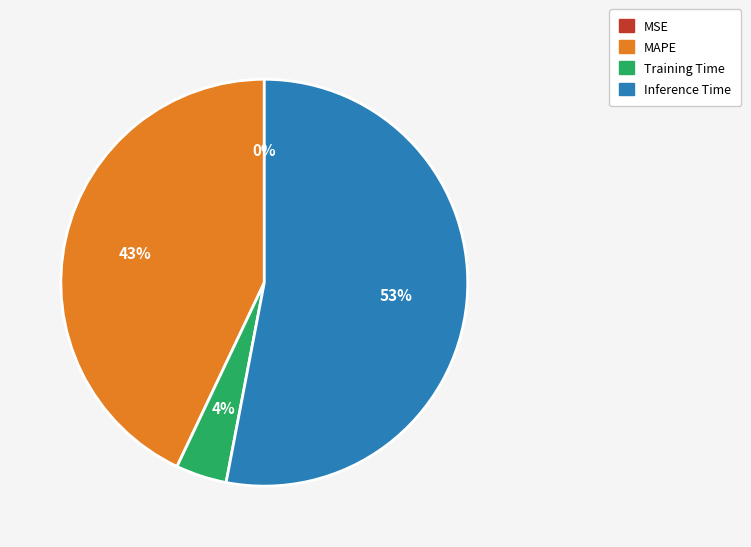

To the nearest percent, what is the difference between the largest and smallest slice percentages?

53%